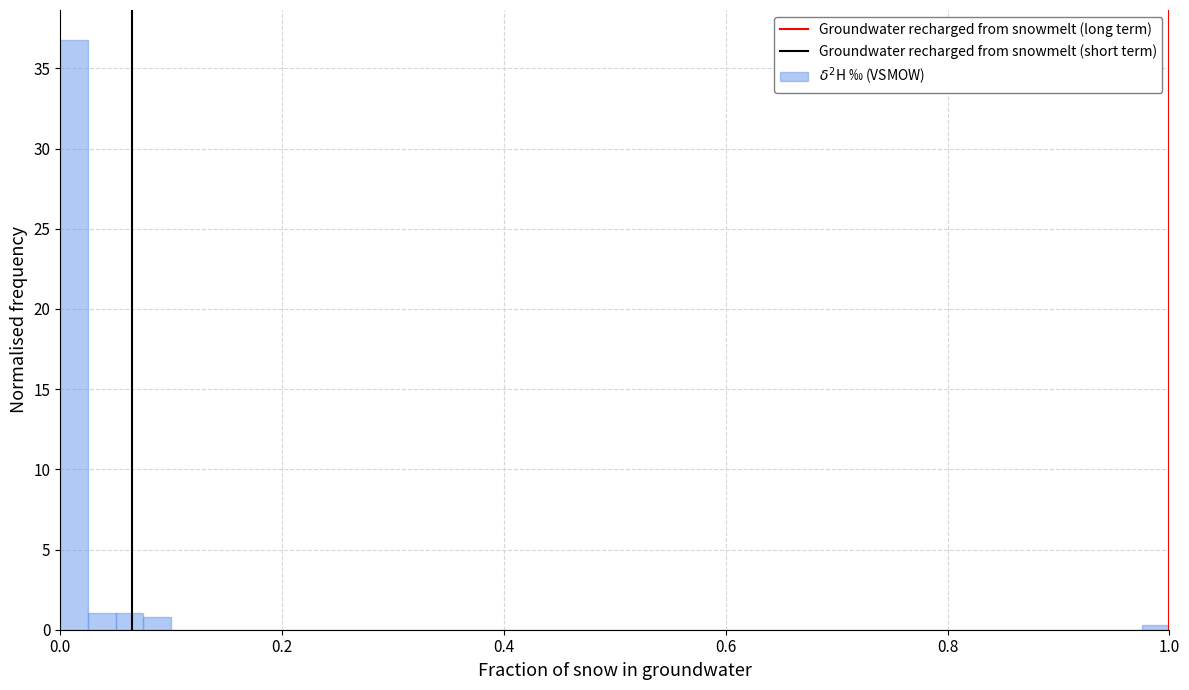

Read against the x-axis, roughly where is the centre of the tallest bar?

0.02